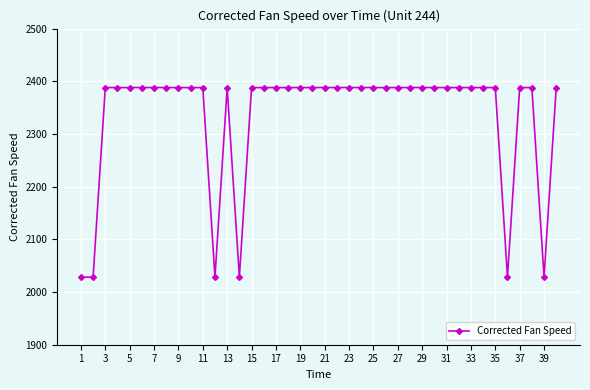

What is the maximum value shown in the chart?

2388.2